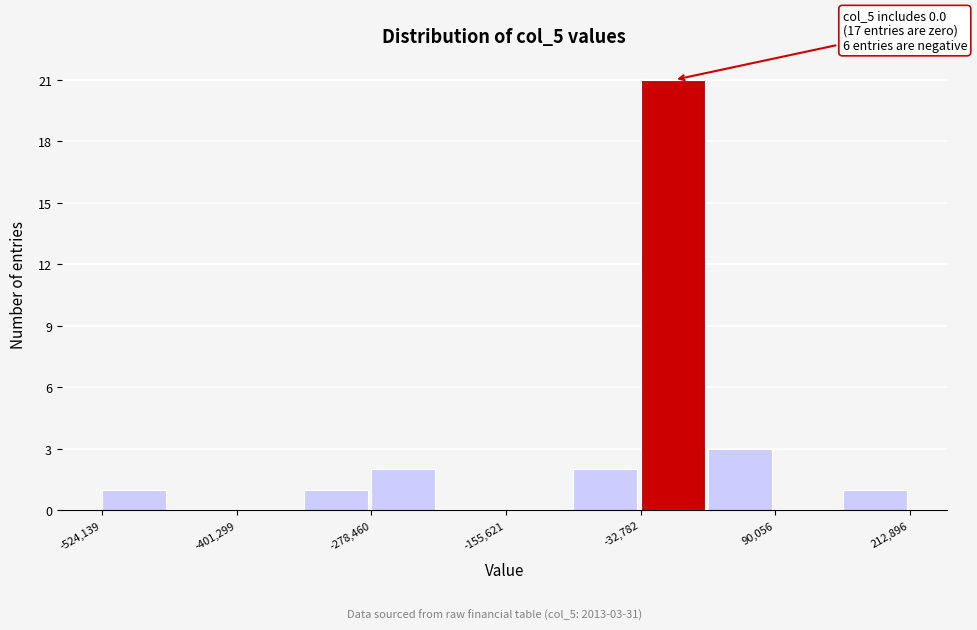

Around what value on the x-axis is the tallest bar? Give the approximate position of its centre, as read against the axis.

0